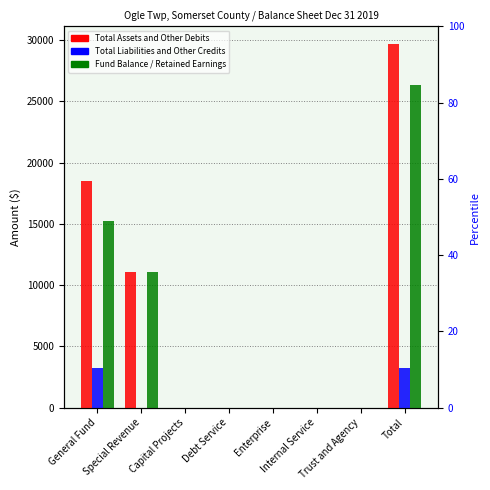

At Total, list the series in order from largest to smallest.

Total Assets and Other Debits, Fund Balance / Retained Earnings, Total Liabilities and Other Credits